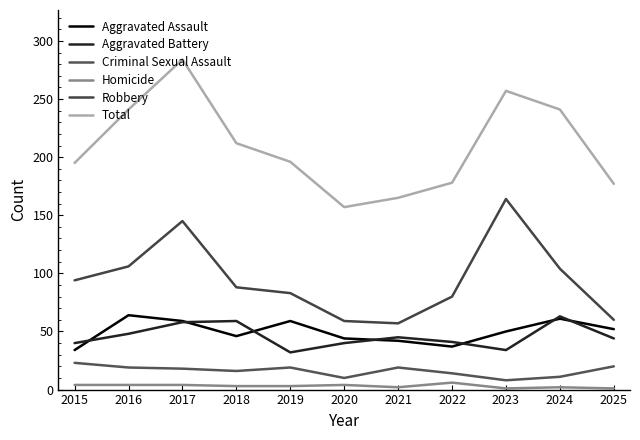

What is the smallest value displayed?

1